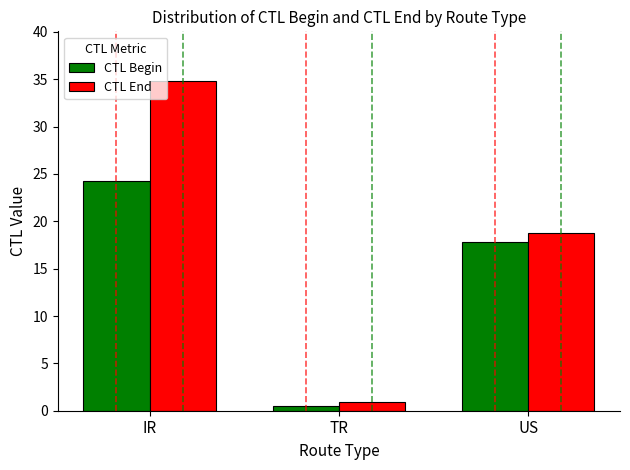

How many bars are there in total?

6